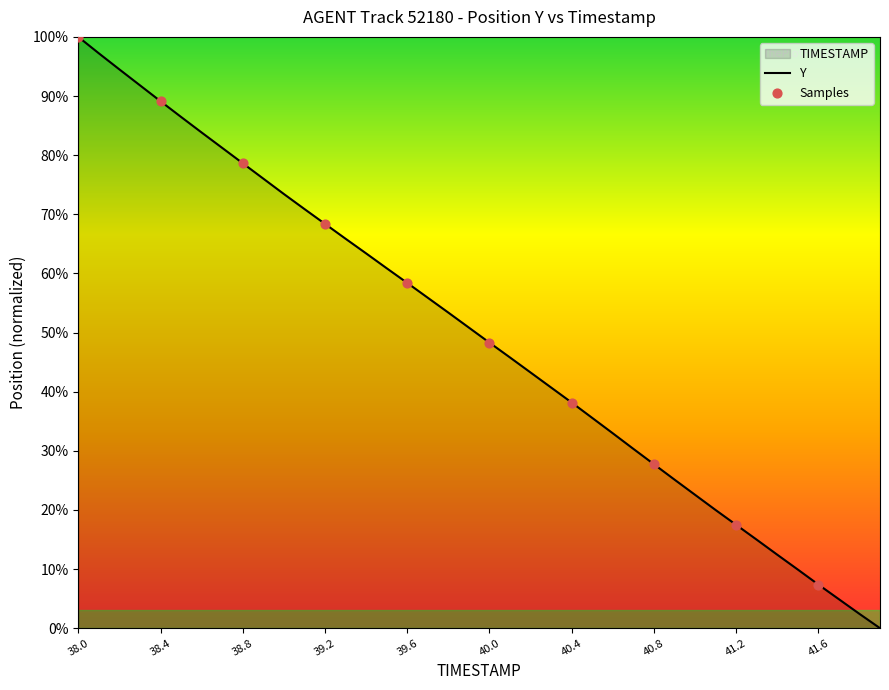

What is the change in value from 39.4 to 41.2?

-45.9